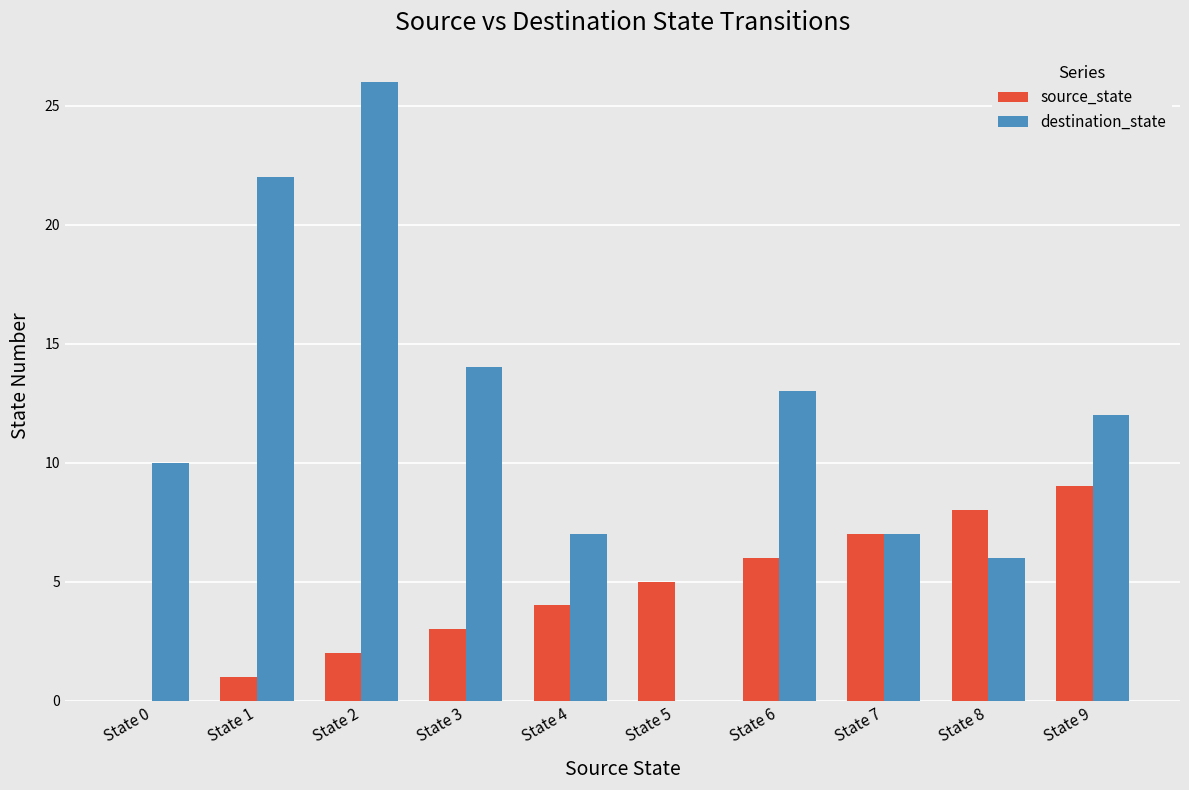

Which category has the highest value across all series?

State 2